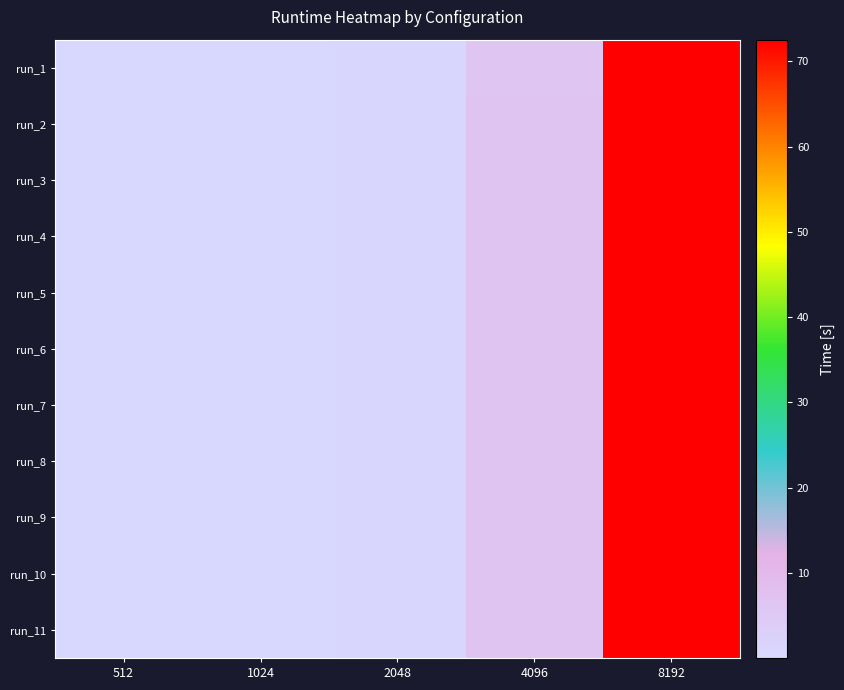

Count the number of categories in the chart.

5